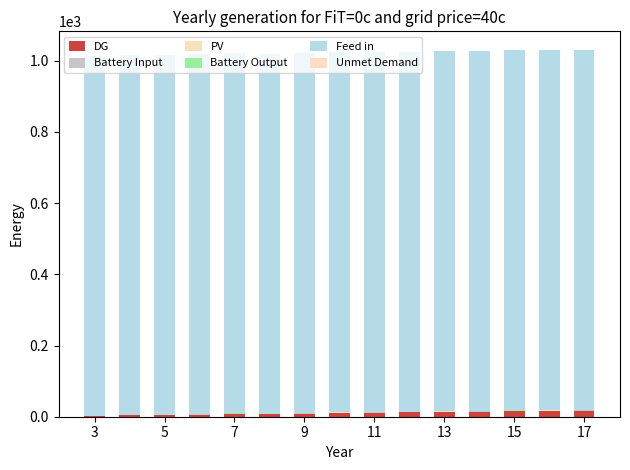

Are the bars horizontal?

No